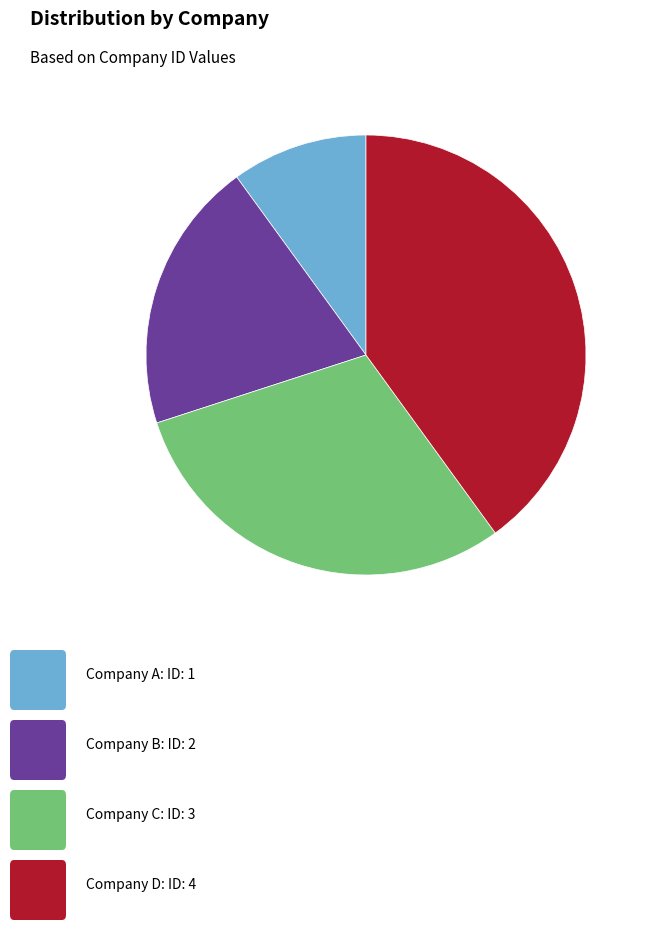

Is there any slice that represents more than half of the pie?

No